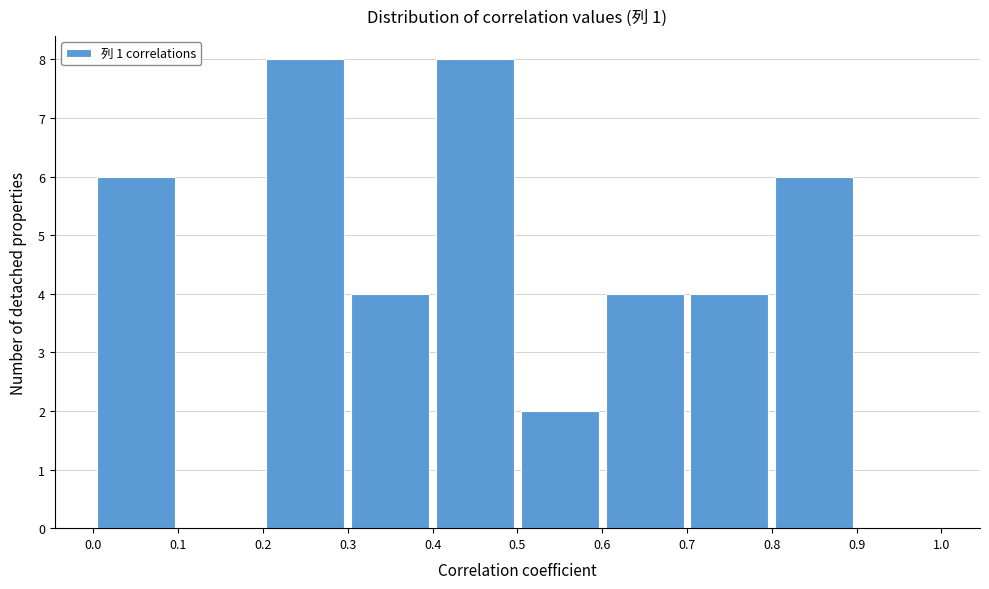

Reading left to right, transcribe this chart: for each bar, give the range it covers on the x-axis and its height. The values are not printed on the chart, so give them approximately, as read against the axis.

0.0 to 0.1: 6
0.1 to 0.2: 0
0.2 to 0.3: 8
0.3 to 0.4: 4
0.4 to 0.5: 8
0.5 to 0.6: 2
0.6 to 0.7: 4
0.7 to 0.8: 4
0.8 to 0.9: 6
0.9 to 1.0: 0